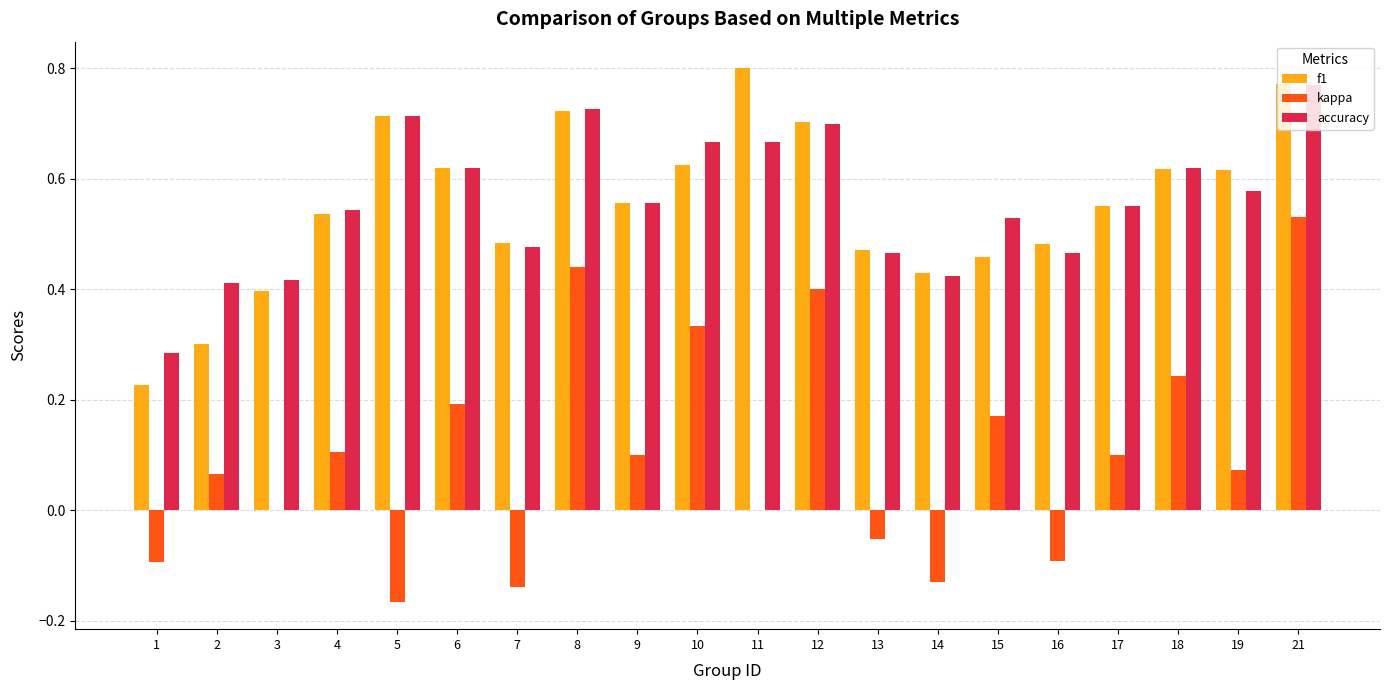

At which label does kappa reach its peak?

21